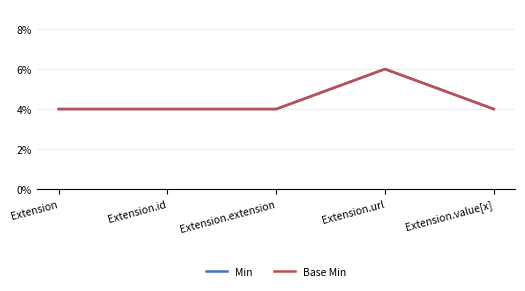

List the labels in order of Base Min value, smallest first.

Extension, Extension.id, Extension.extension, Extension.value[x], Extension.url